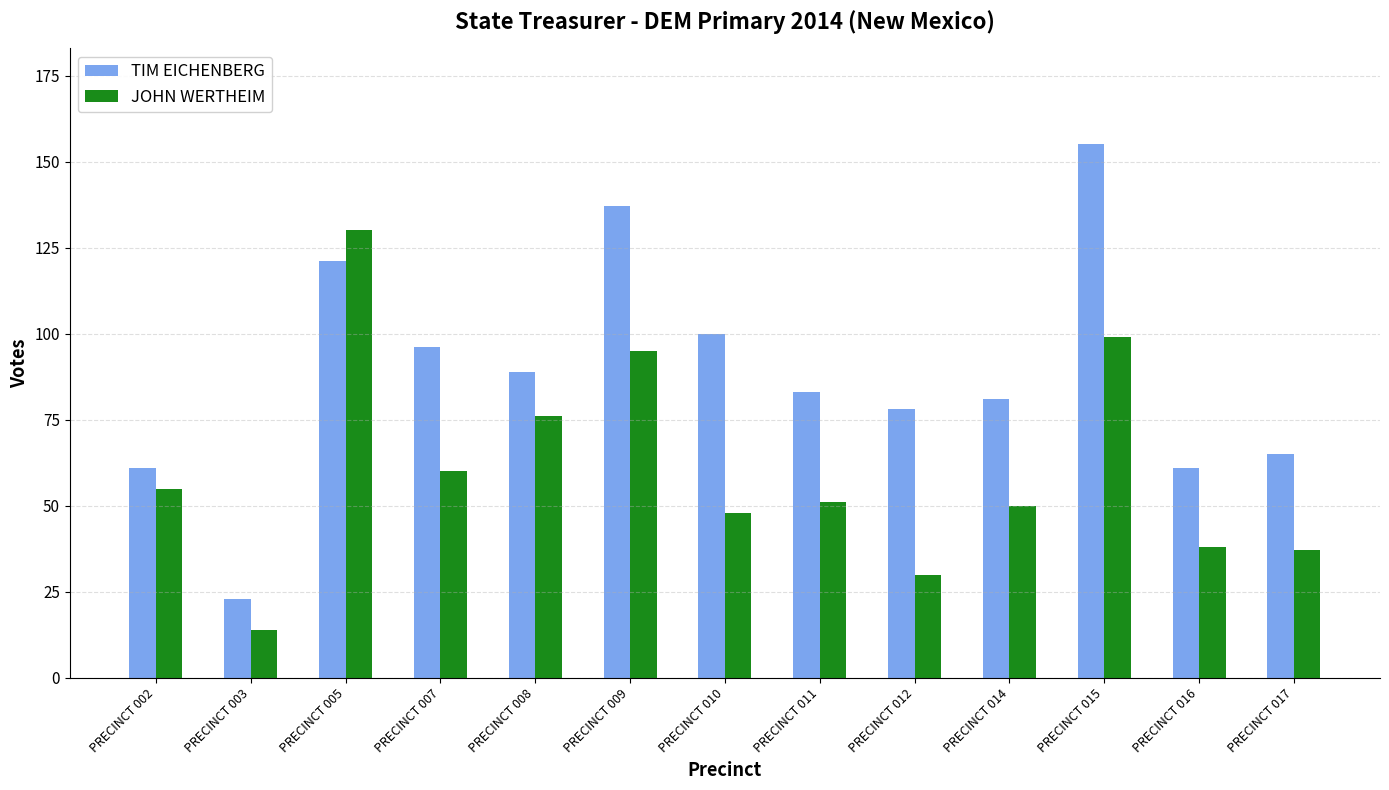

What is the minimum value for TIM EICHENBERG?

23